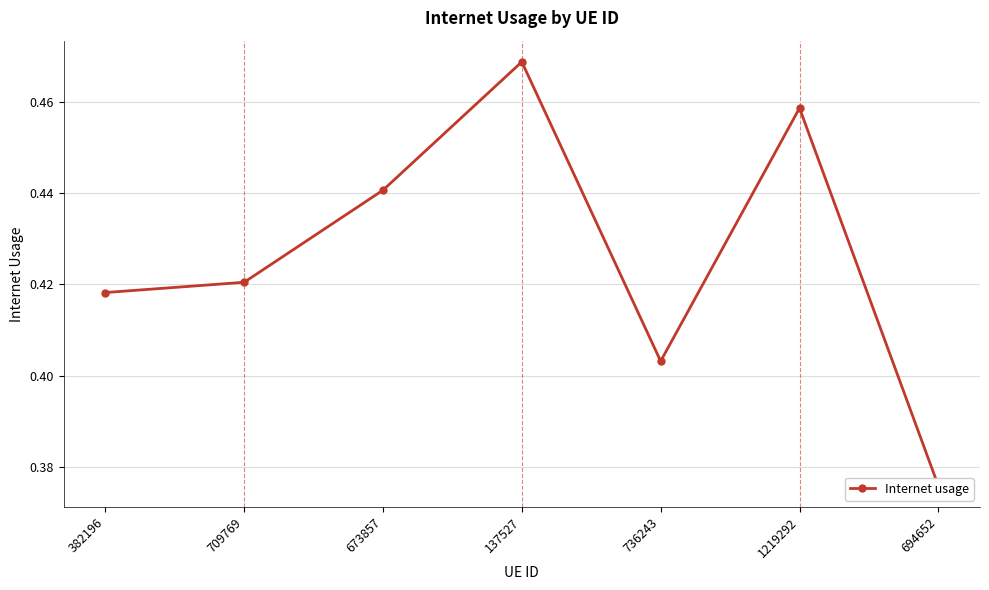

Reading left to right, extract all data points from this chart.

382196=0.4	709769=0.4	673857=0.4	137527=0.5	736243=0.4	1219292=0.5	694652=0.4